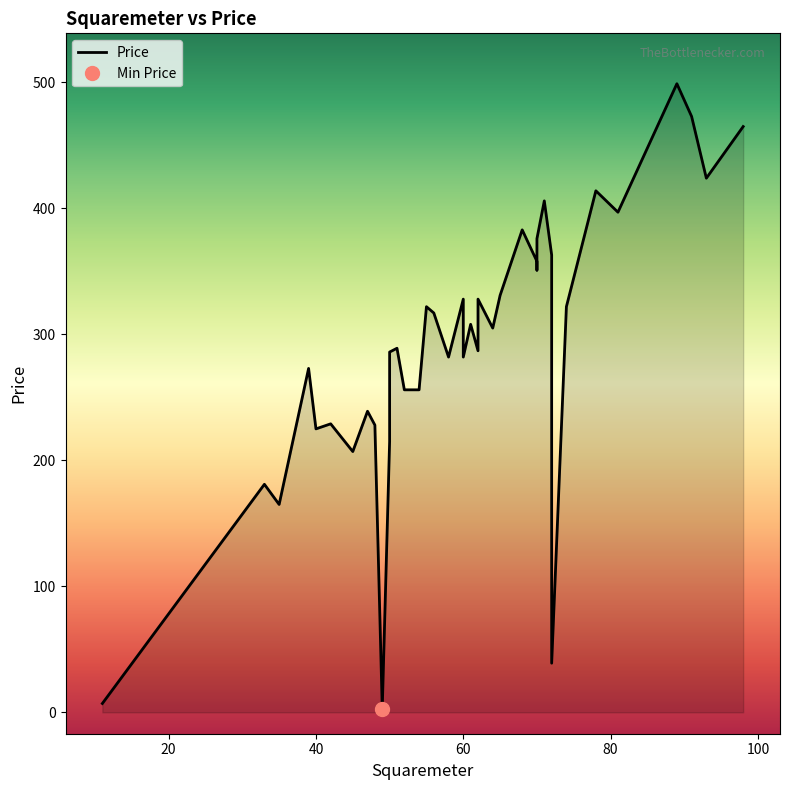

Is it true that the value at 27 is 616?

False